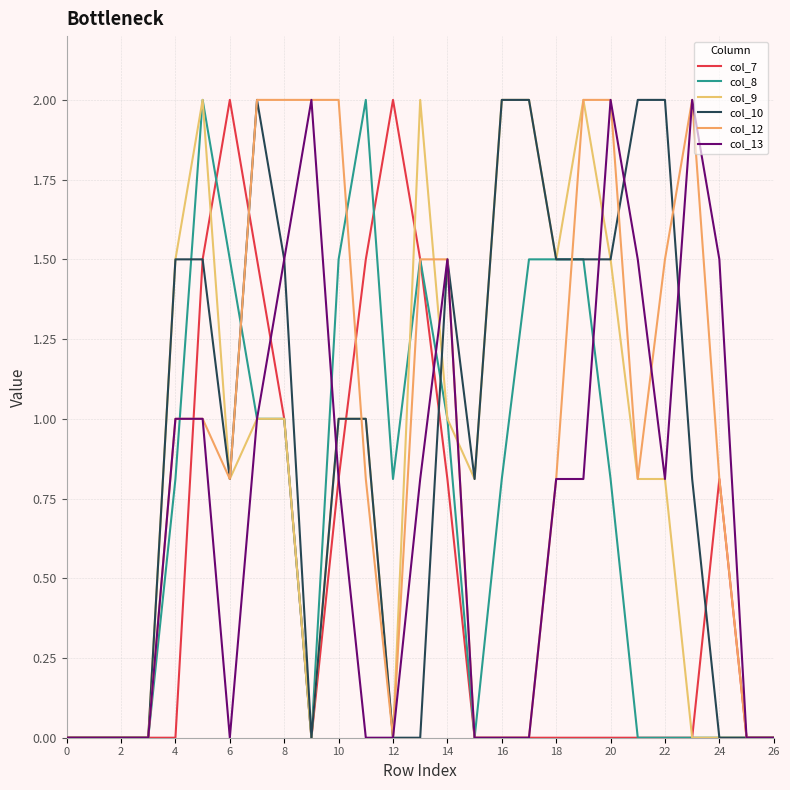

At how many categories does at least one series exceed 0?

21